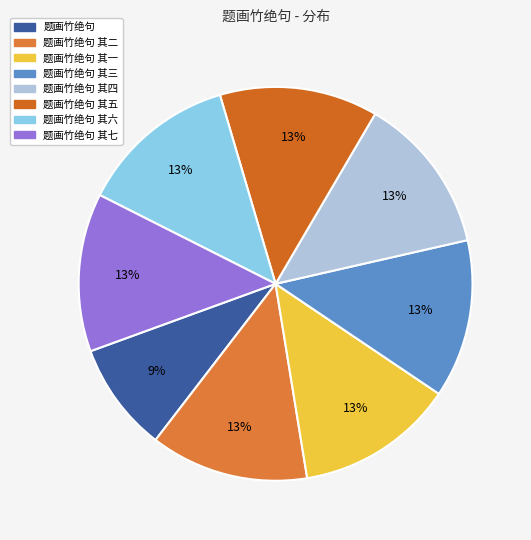

Rank the categories by value from lowest to highest.

题画竹绝句, 题画竹绝句 其一, 题画竹绝句 其二, 题画竹绝句 其三, 题画竹绝句 其四, 题画竹绝句 其五, 题画竹绝句 其六, 题画竹绝句 其七